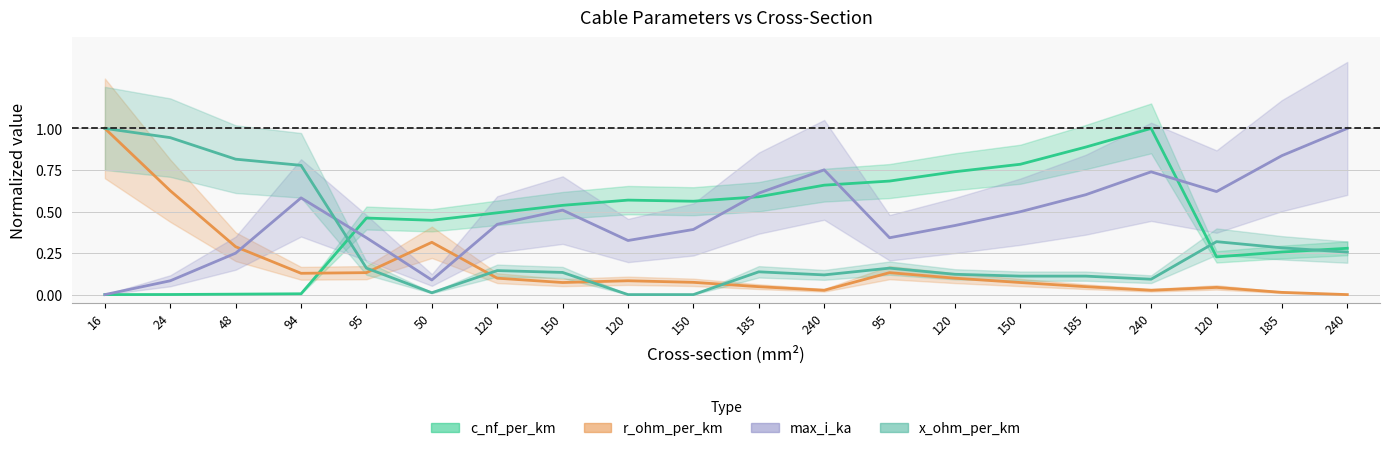

What is the sum of all x_ohm_per_km values?

5.7